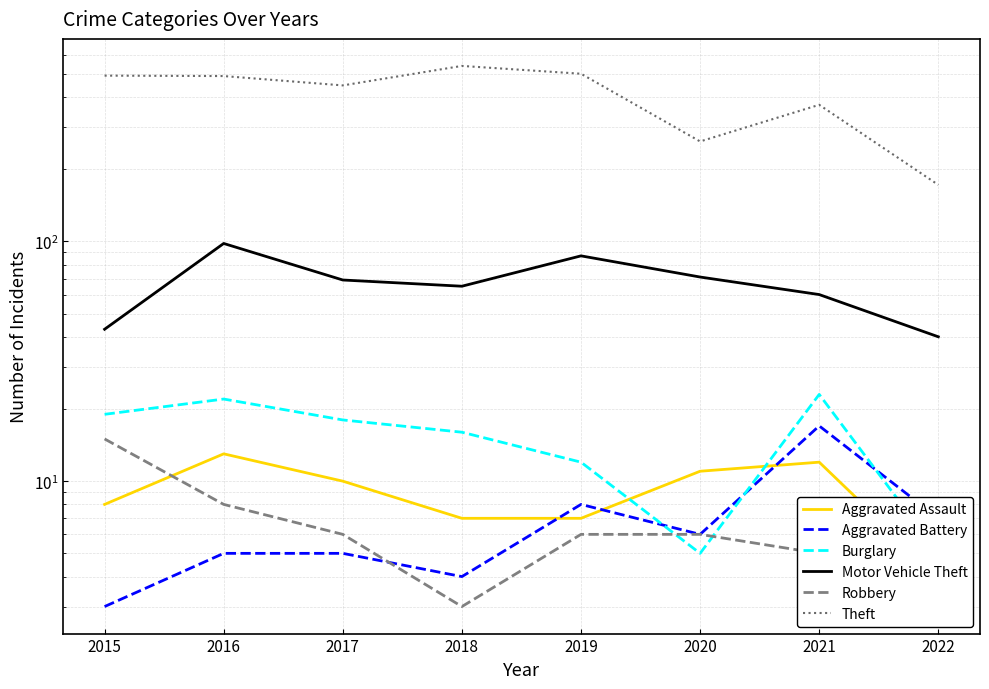

Read the Motor Vehicle Theft value at 2021.

60